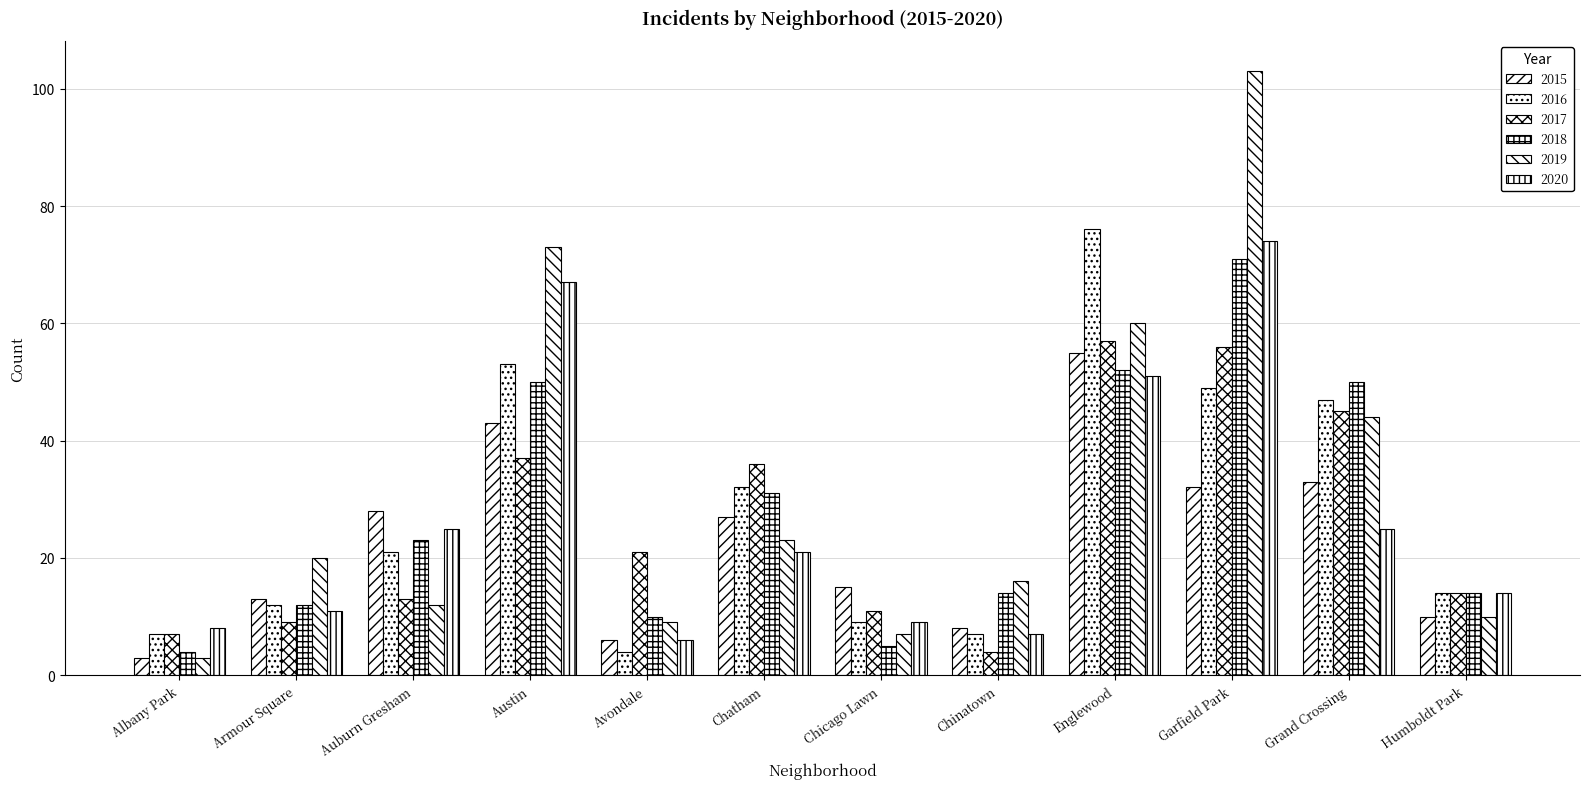

How many bars are there in each group?

6